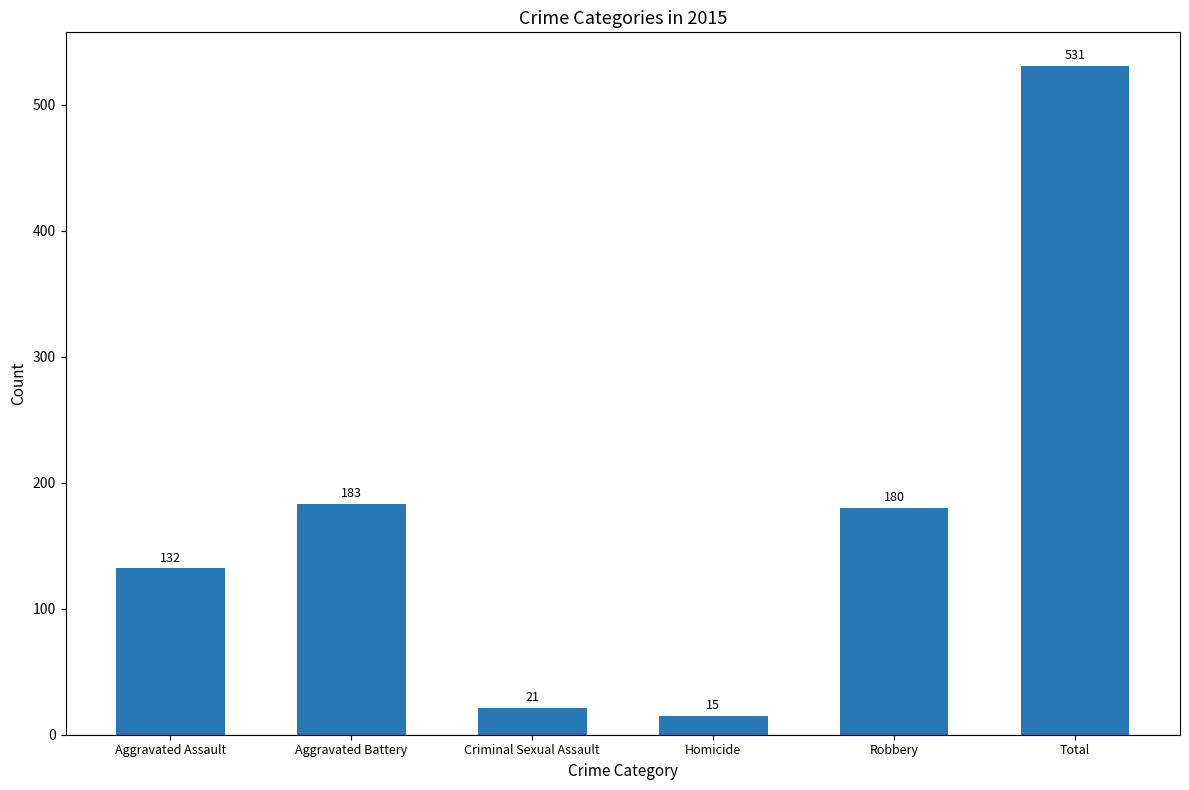

Which category has the lowest value across all series?

Homicide